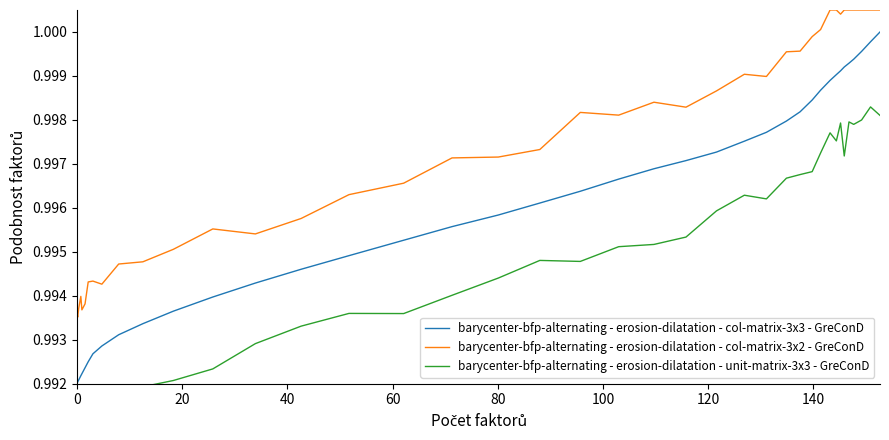

What is the sum of all barycenter-bfp-alternating - erosion-dilatation - col-matrix-3x2 - GreConD values?

39.9